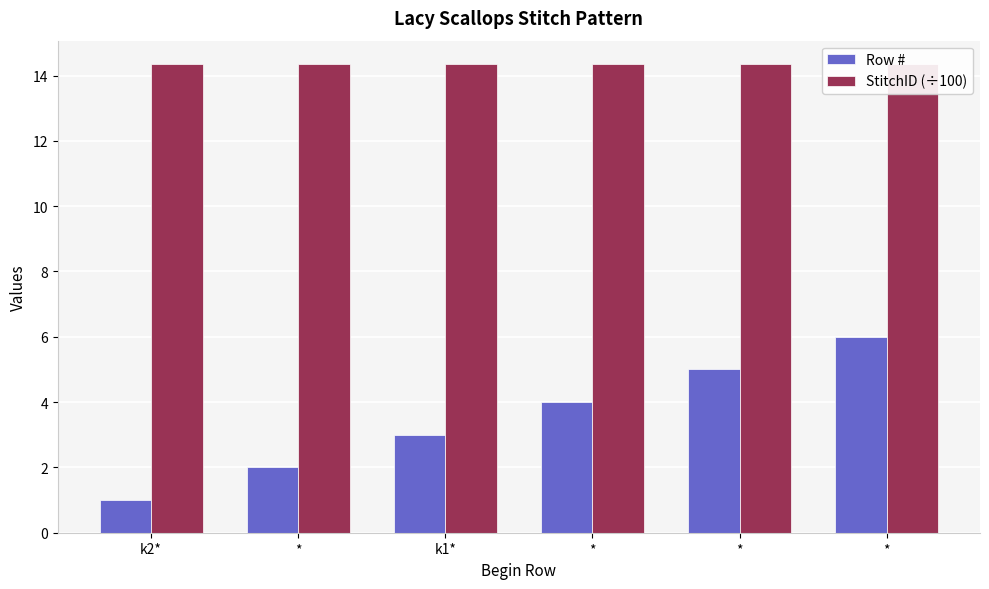

Rank the series at k1* from highest to lowest value.

StitchID (÷100), Row #